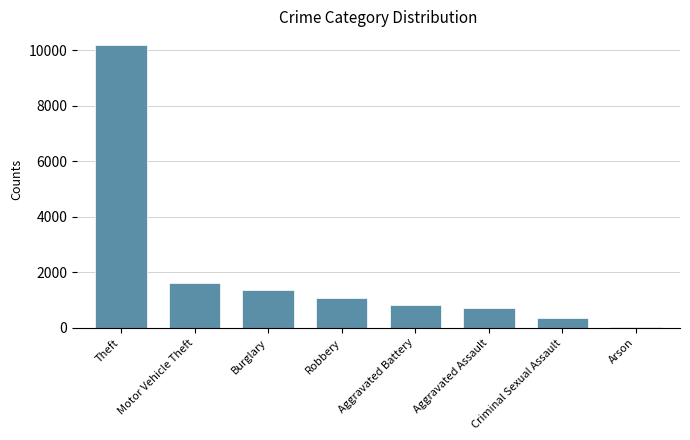

Reading left to right, transcribe all the data shown in this chart.

10167	1604	1355	1081	839	729	361	30